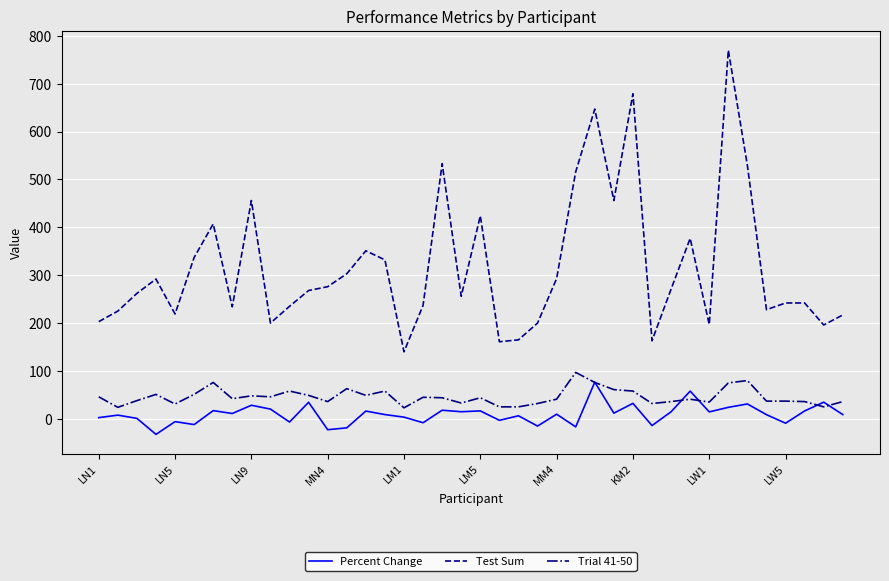

What is the maximum value for Percent Change?

76.6